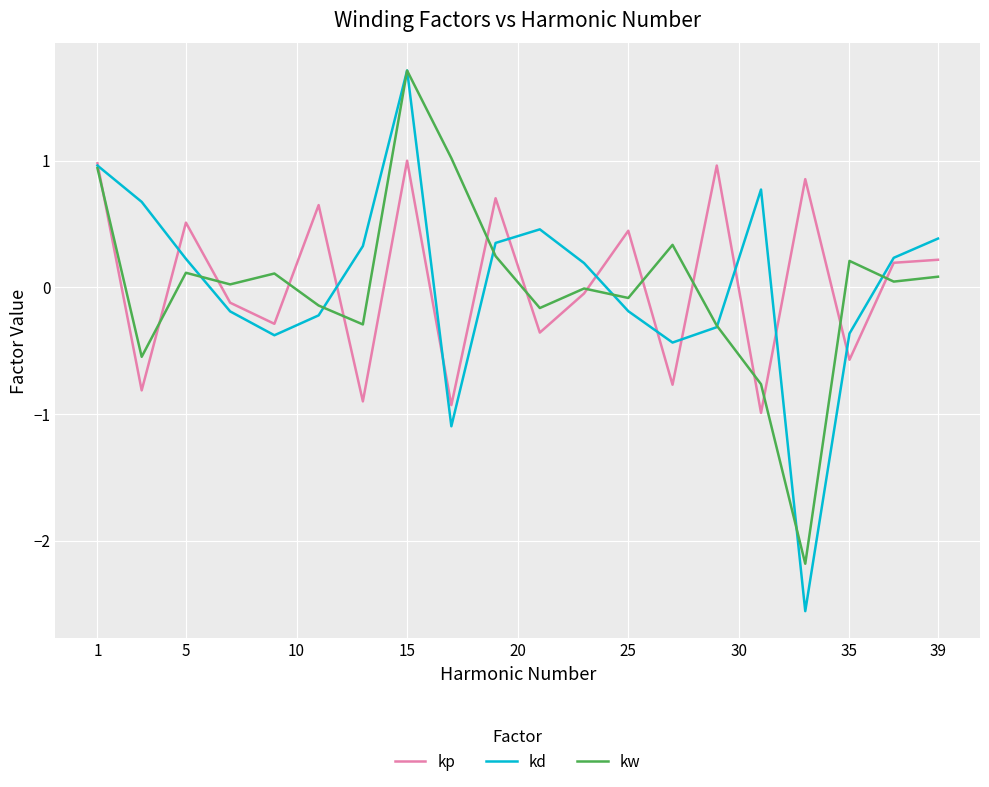

Which series has the widest spread of values?

kd